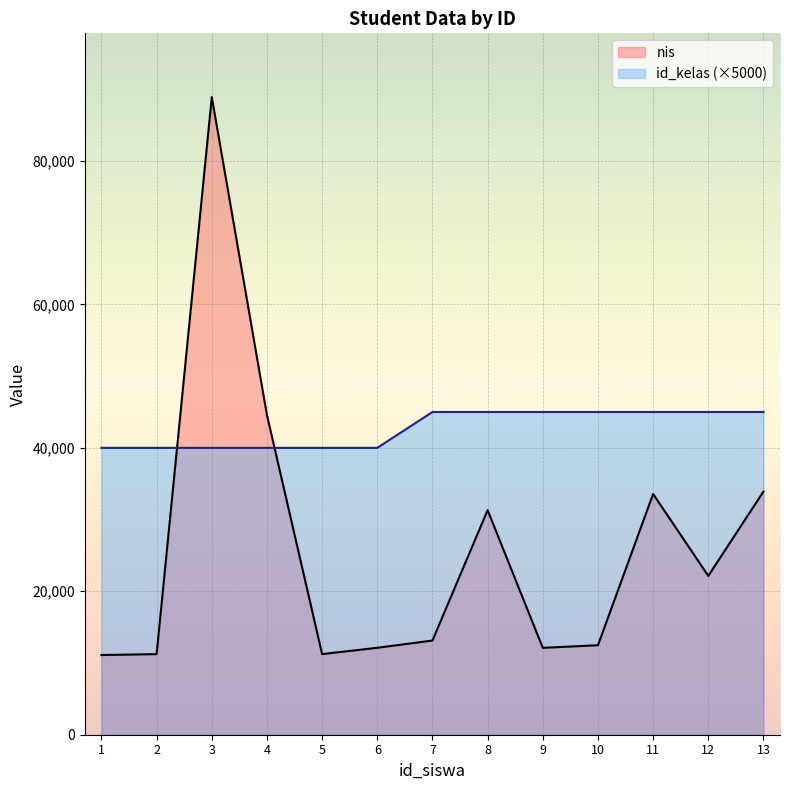

The value of id_kelas at 7 is 45000. True or false?

True